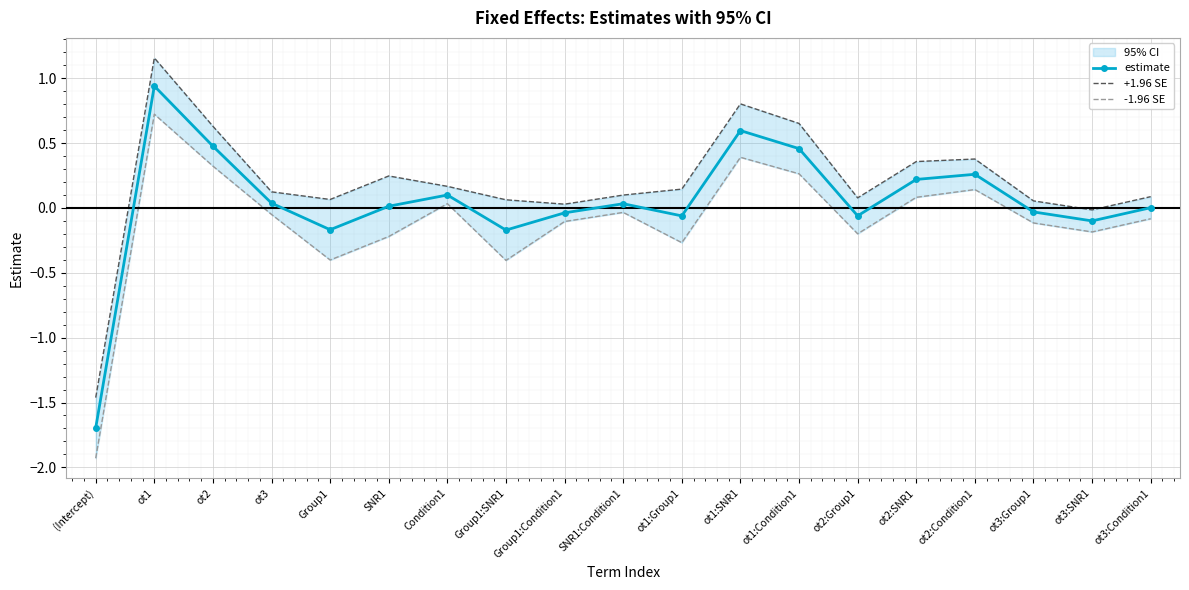

What value does the +1.96 SE series have at ot3:Condition1?

0.1